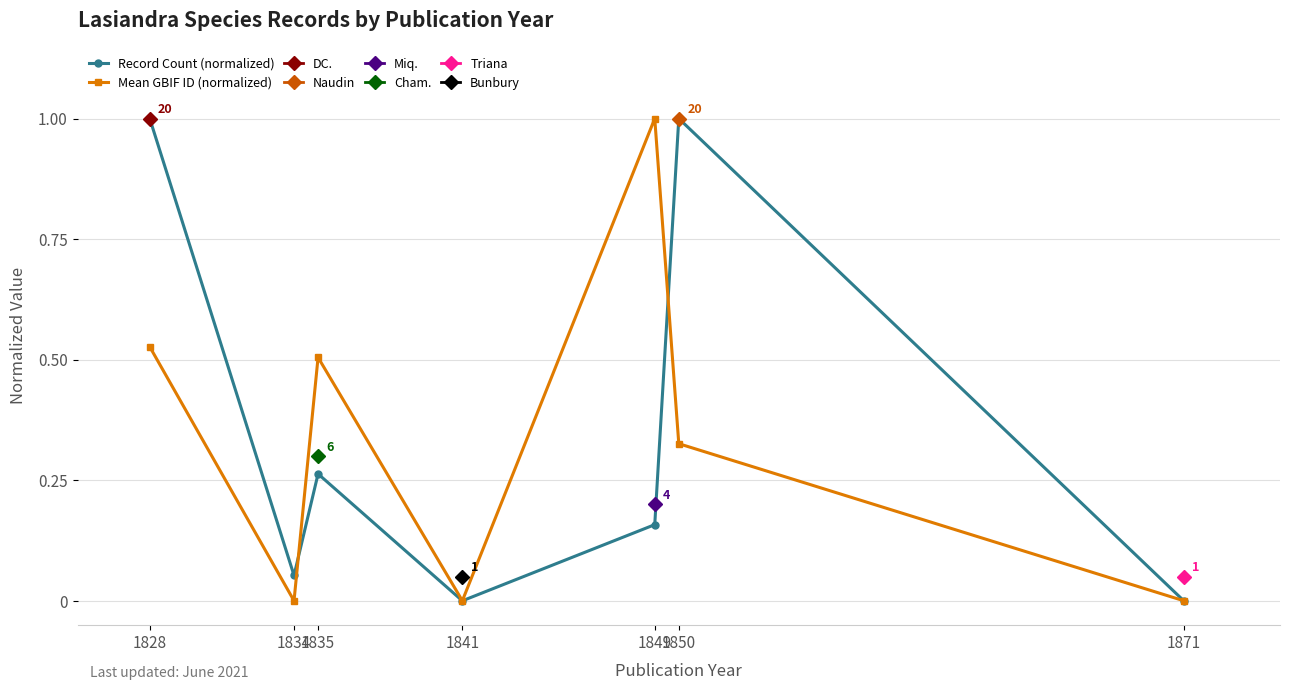

How many interior local valleys does the Mean GBIF ID (normalized) series have?

2